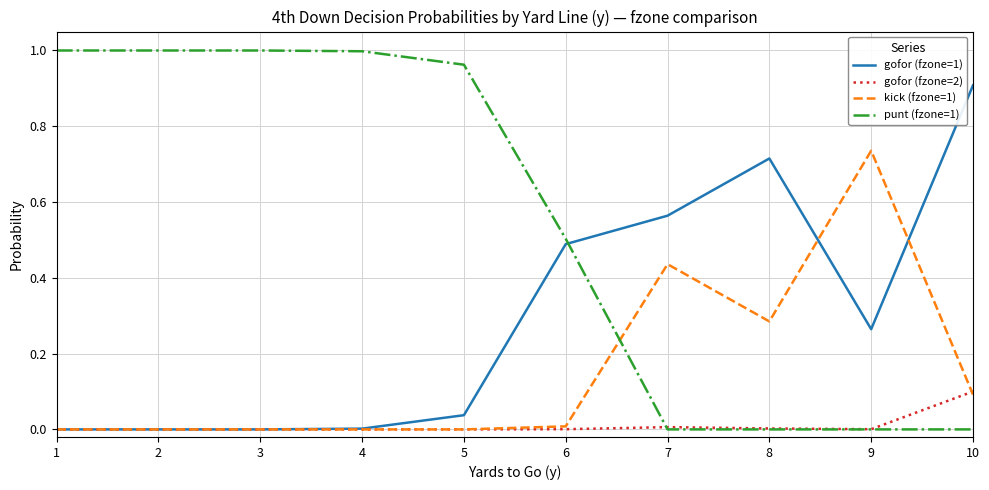

Which series has the largest total across all categories?

punt (fzone=1)